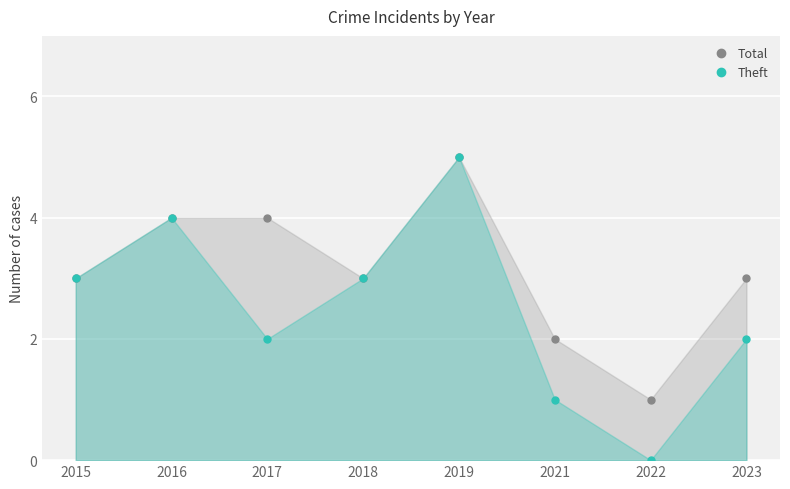

True or false: Theft and Total cross at least once.

False